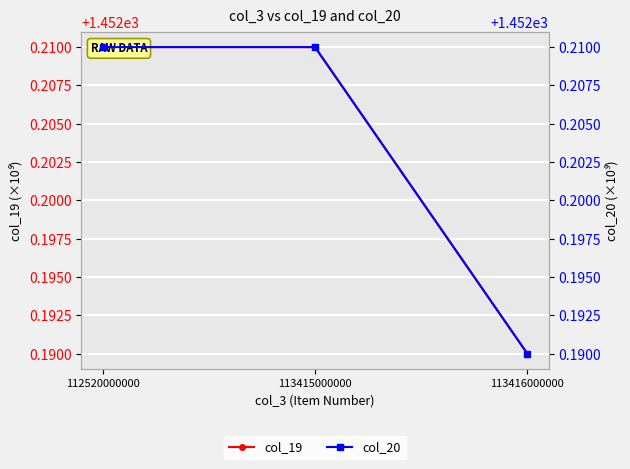

Is the value of col_20 at 112520000000 greater than the value of col_19 at 113416000000?

Yes